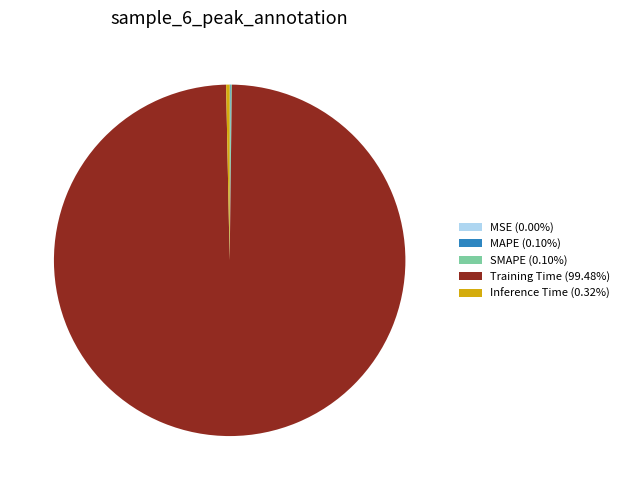

Is Training Time (99.48%) the majority of the pie?

Yes